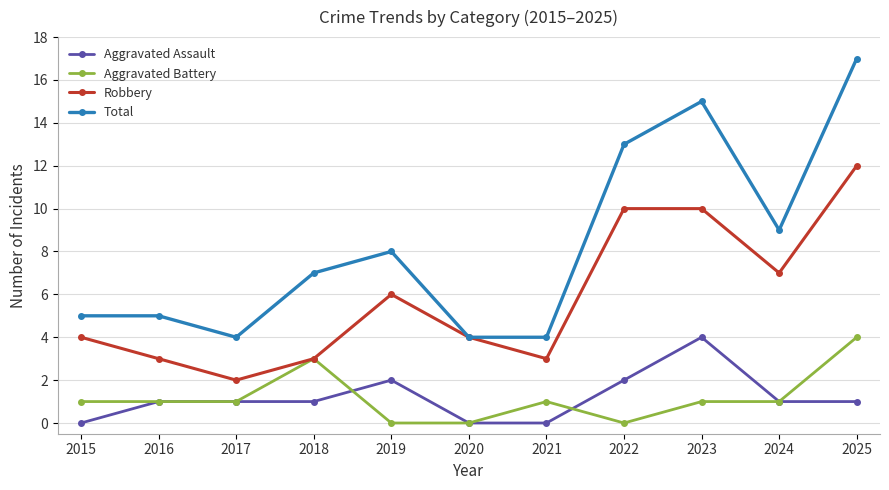

True or false: Aggravated Assault and Total cross at least once.

False